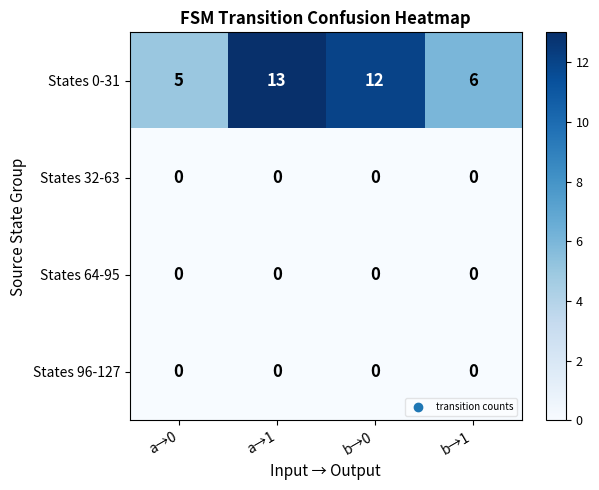

What is the total value across all series at b→1?

6